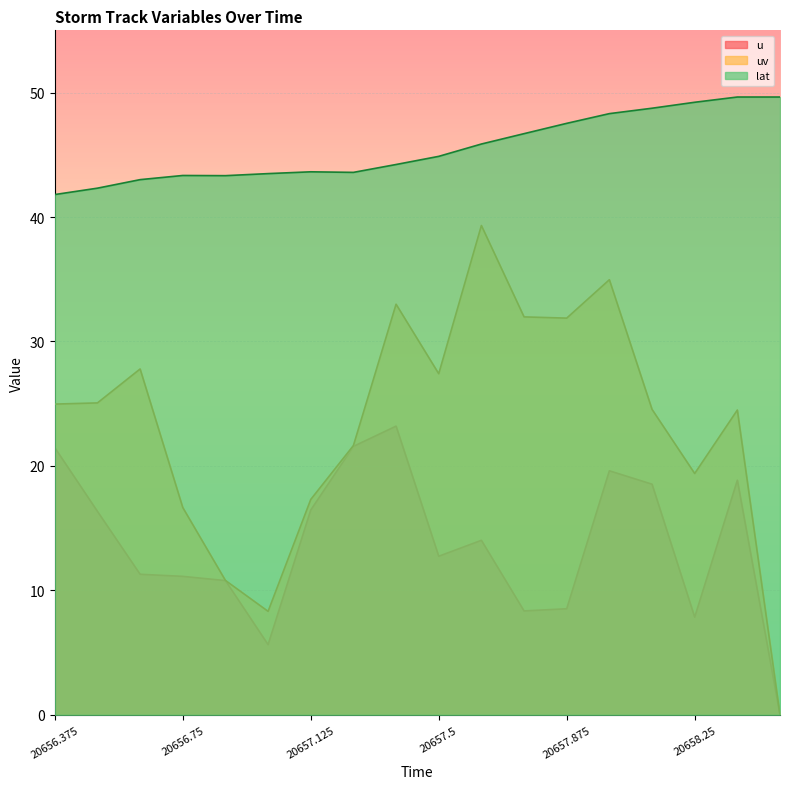

Reading left to right, what are all the values shown in this chart?

u: 20656.375=21.5	20656.5=16.3	20656.625=11.3	20656.75=11.1	20656.875=10.8	20657.0=5.6	20657.125=16.5	20657.25=21.6	20657.375=23.2	20657.5=12.7	20657.625=14.0	20657.75=8.3	20657.875=8.5	20658.0=19.6	20658.125=18.5	20658.25=7.8	20658.375=18.8	20658.5=0.0
uv: 20656.375=25.0	20656.5=25.1	20656.625=27.8	20656.75=16.7	20656.875=10.8	20657.0=8.3	20657.125=17.3	20657.25=21.6	20657.375=33.0	20657.5=27.4	20657.625=39.3	20657.75=32.0	20657.875=31.9	20658.0=35.0	20658.125=24.5	20658.25=19.4	20658.375=24.5	20658.5=0.0
lat: 20656.375=41.8	20656.5=42.3	20656.625=43.0	20656.75=43.3	20656.875=43.3	20657.0=43.5	20657.125=43.6	20657.25=43.6	20657.375=44.2	20657.5=44.9	20657.625=45.9	20657.75=46.7	20657.875=47.5	20658.0=48.3	20658.125=48.7	20658.25=49.2	20658.375=49.6	20658.5=49.6